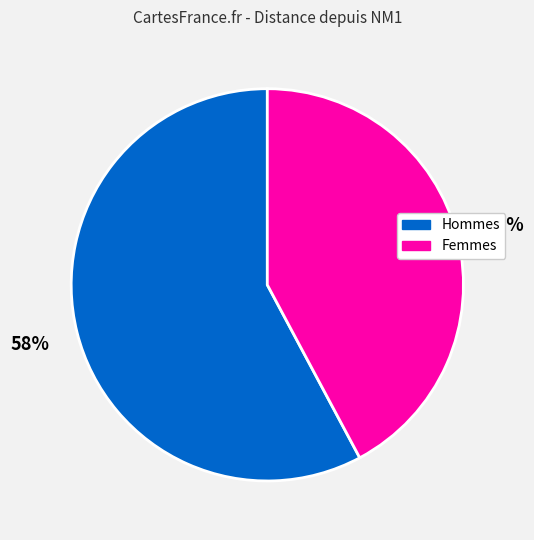

To the nearest percent, what percentage of the pie is Femmes?

42%